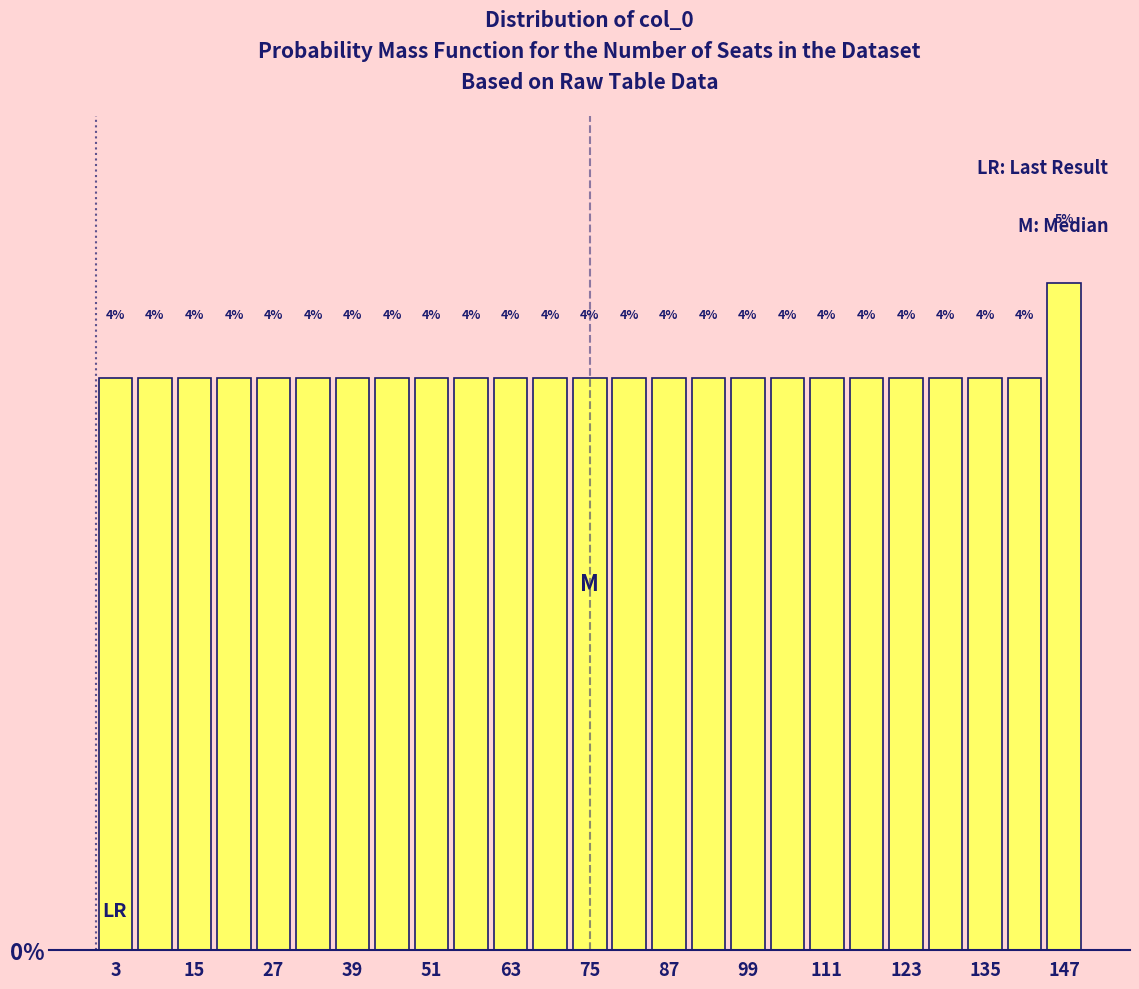

Around what value on the x-axis is the tallest bar? Give the approximate position of its centre, as read against the axis.

148